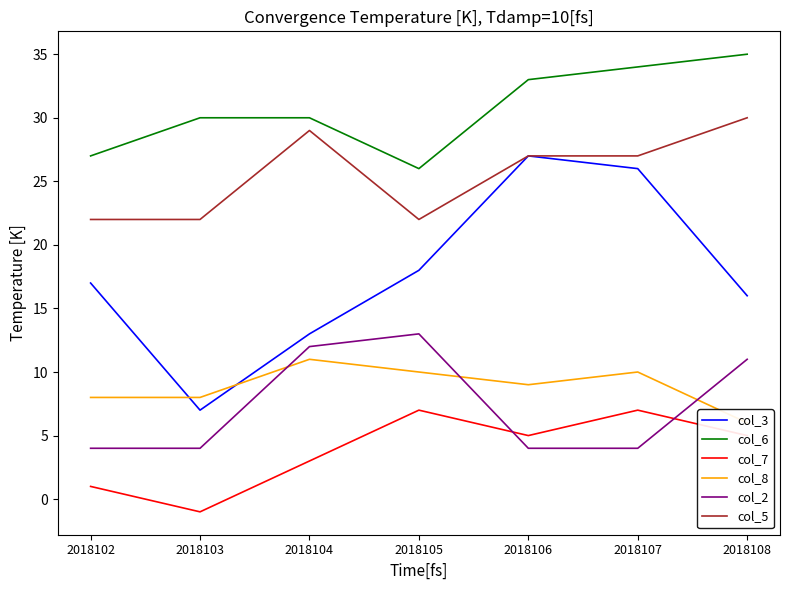

Does the chart have visible grid lines?

No